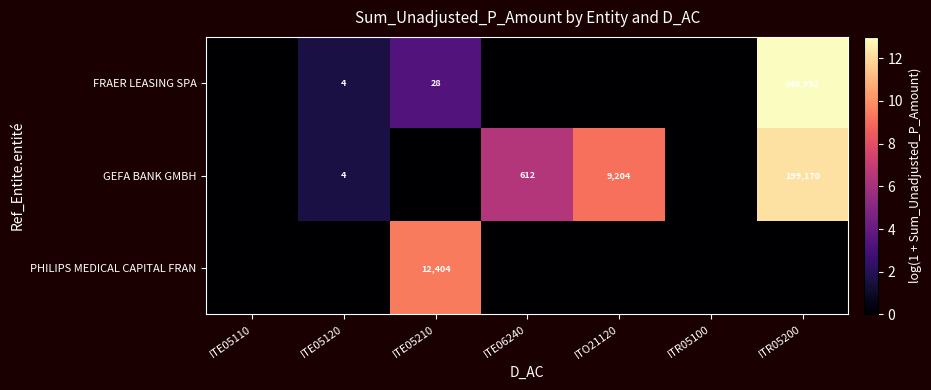

The value of FRAER LEASING SPA at ITE05120 is 4. True or false?

True